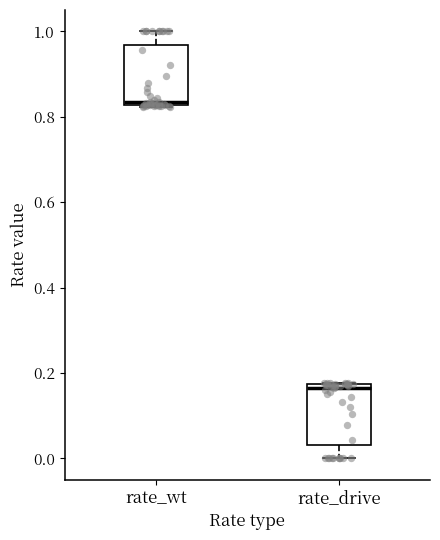

Where does the upper whisker of the box for rate_wt end on the y-axis? The values are not printed on the chart, so give them approximately, as read against the axis.

1.00